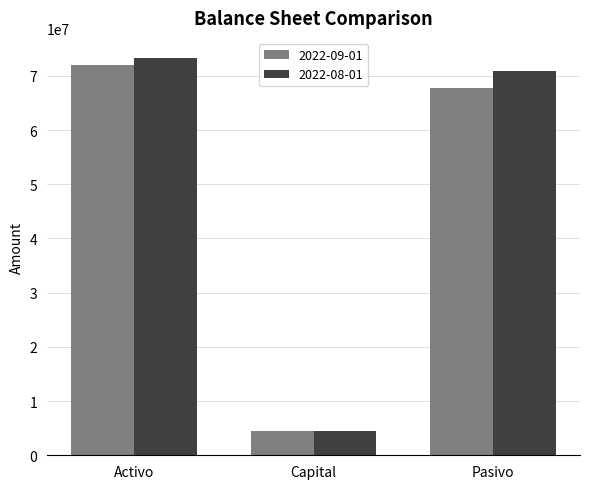

What is the total value across all series at Pasivo?

138765742.5